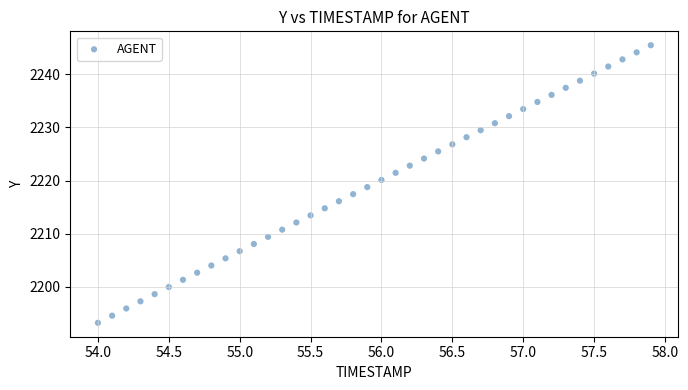

What is the range of X values (max minus min)?

3.9